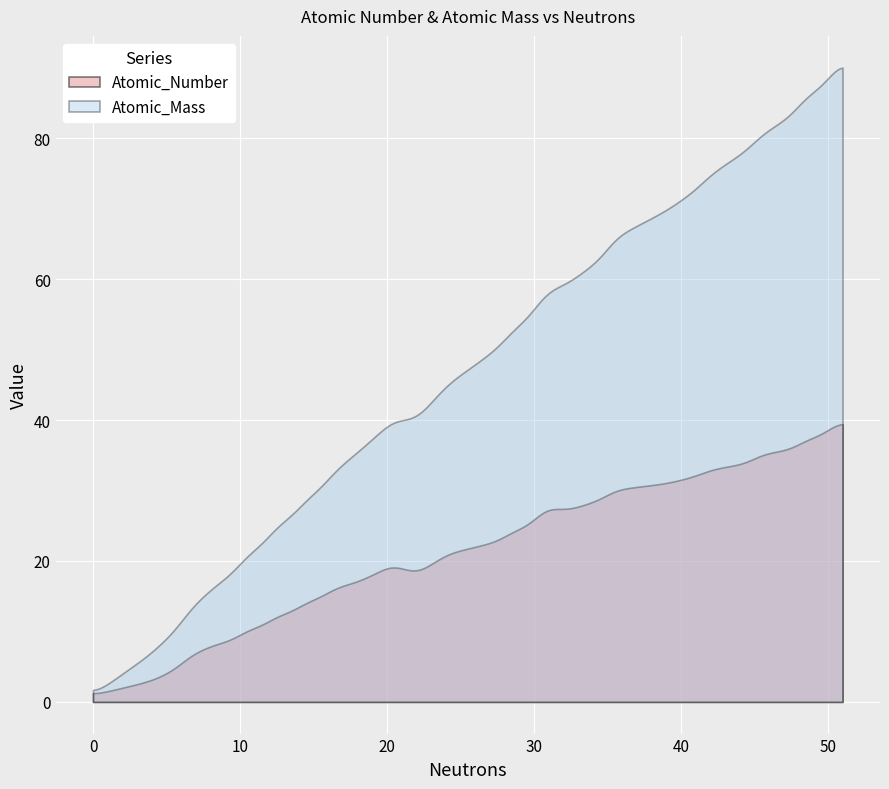

What is the sum of the Atomic_Mass values at 50 and 26?

136.8